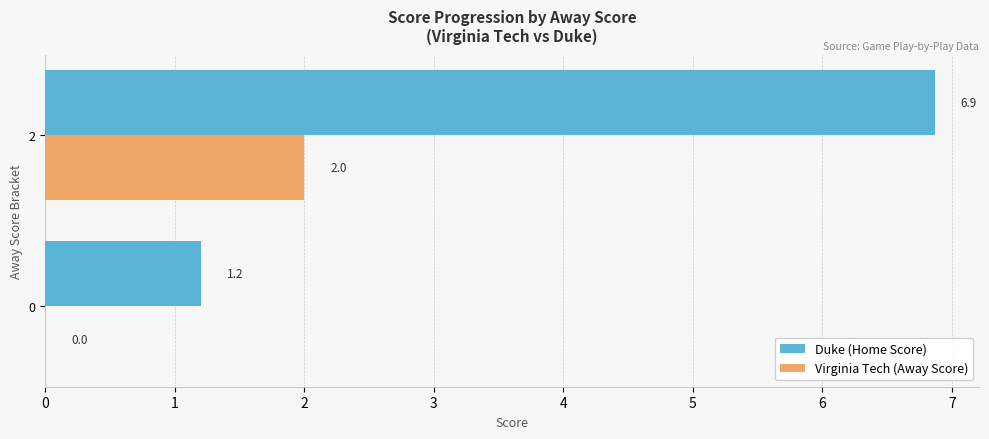

Which series changed the most between 0 and 2?

Duke (Home Score)